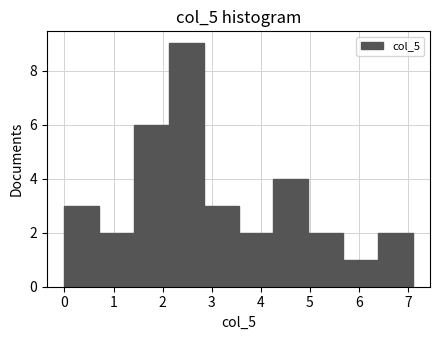

Reading left to right, transcribe this chart: for each bar, give the range it covers on the x-axis and its height. Neither the bar edges nor the heights are printed on the chart, so give them approximately, as read against the axes.

0.0 to 0.7: 3
0.7 to 1.4: 2
1.4 to 2.1: 6
2.1 to 2.8: 9
2.8 to 3.5: 3
3.5 to 4.3: 2
4.3 to 5.0: 4
5.0 to 5.7: 2
5.7 to 6.4: 1
6.4 to 7.1: 2